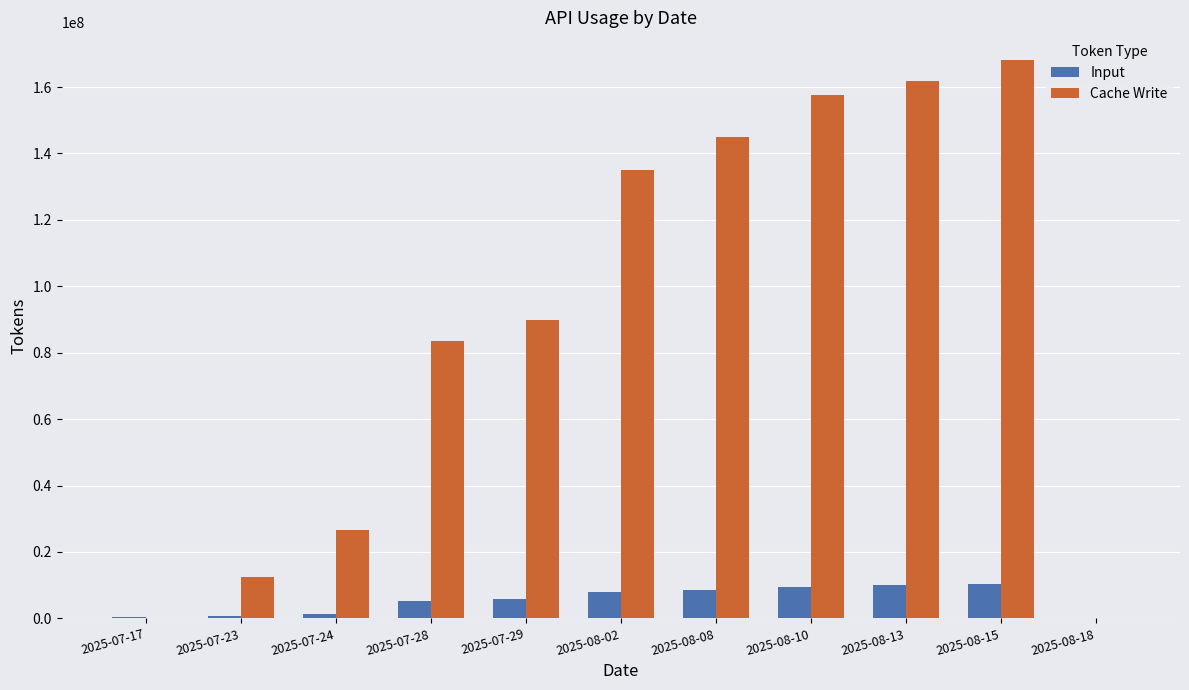

What is the sum of all Input values?

60078894